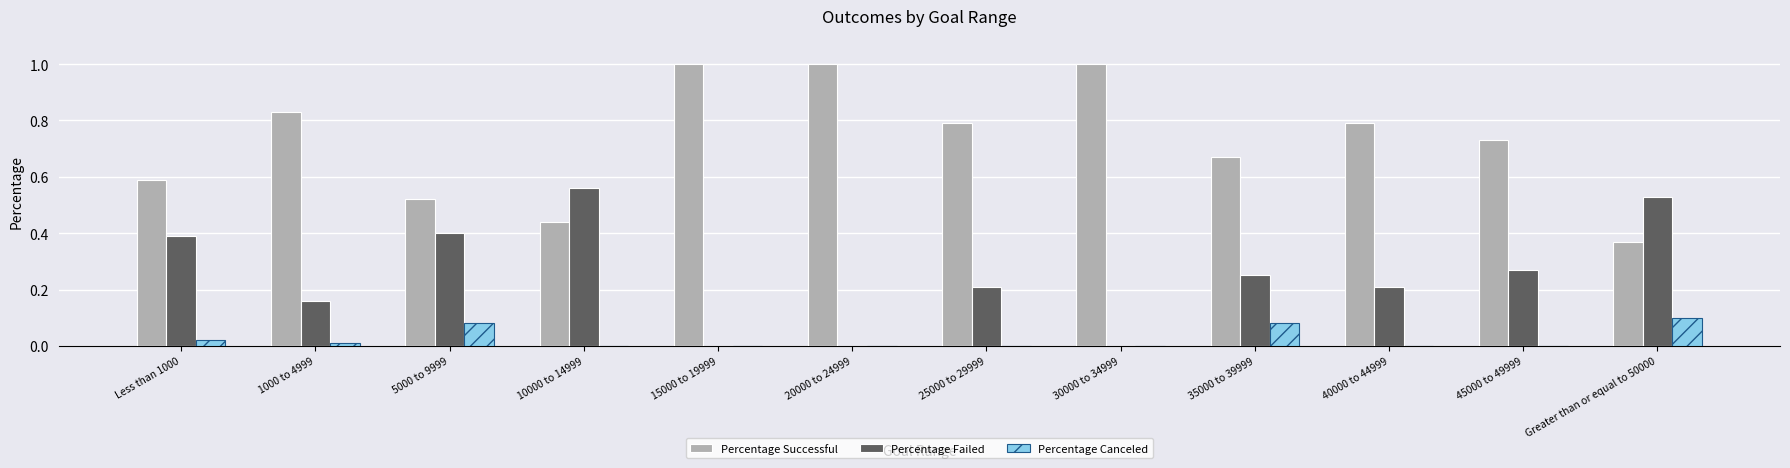

What is the total value across all series at 10000 to 14999?

1.0